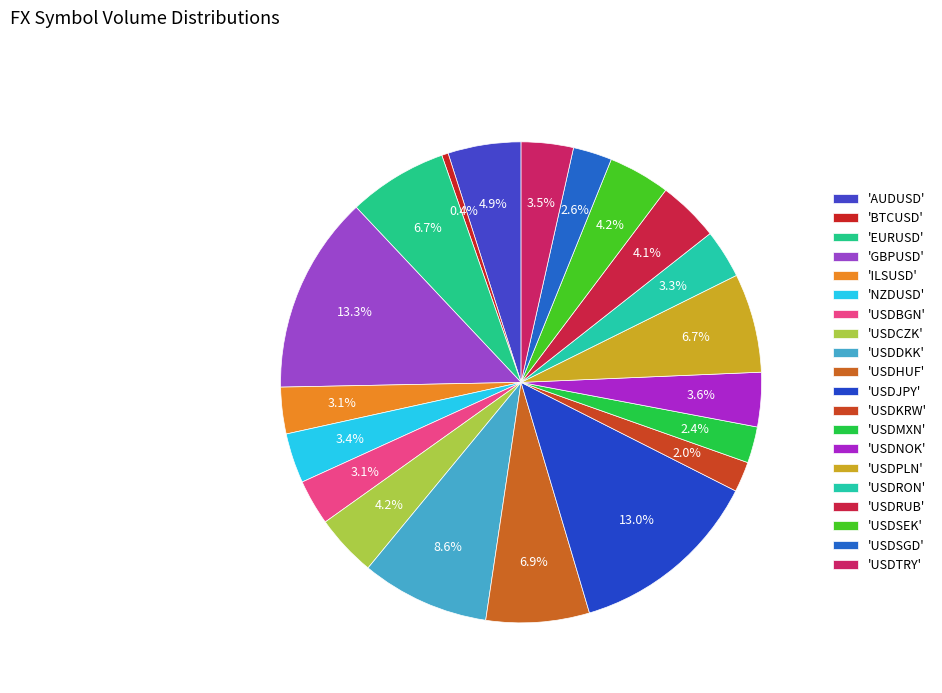

How many segments does this pie chart have?

20